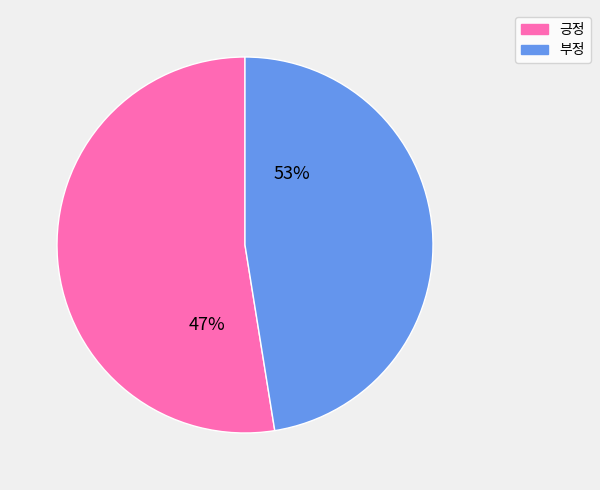

Count the number of slices in the pie.

2